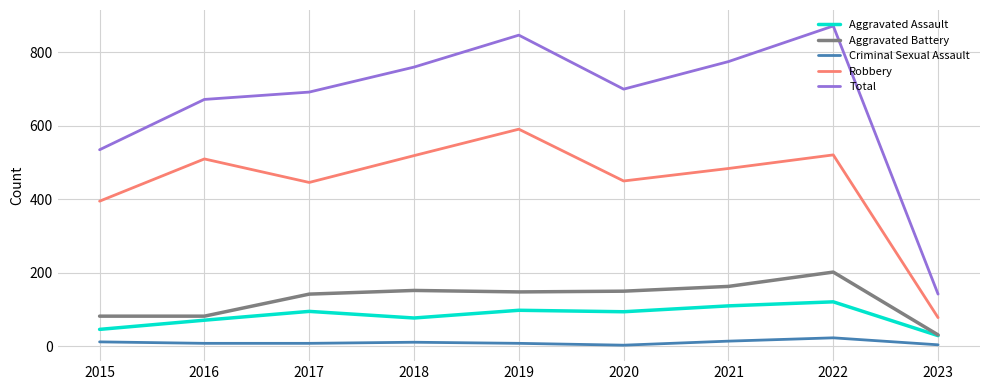

Which series has the widest spread of values?

Total